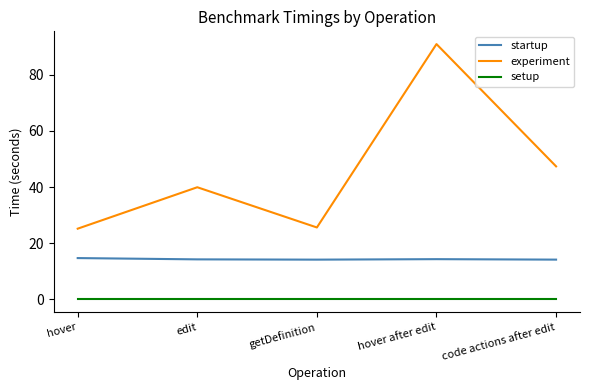

Which series has the largest range (max minus min)?

experiment